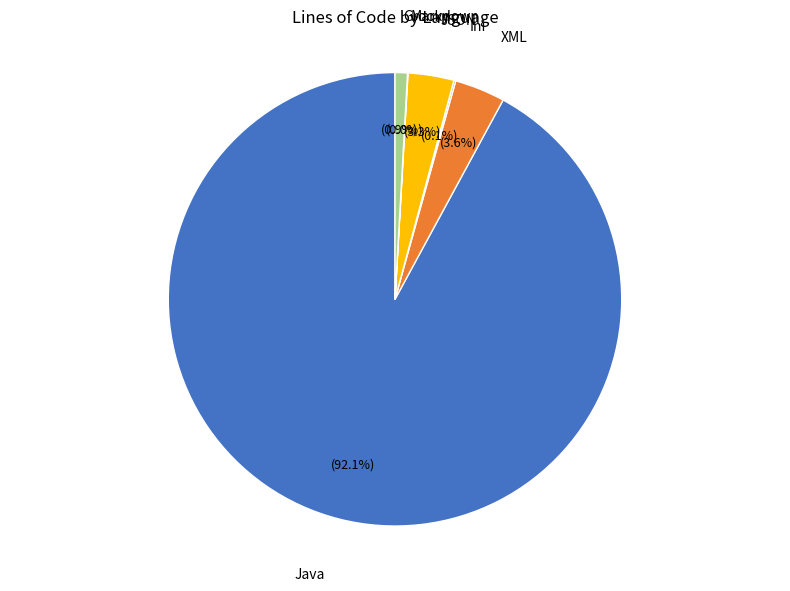

Does any single category account for the majority?

Yes